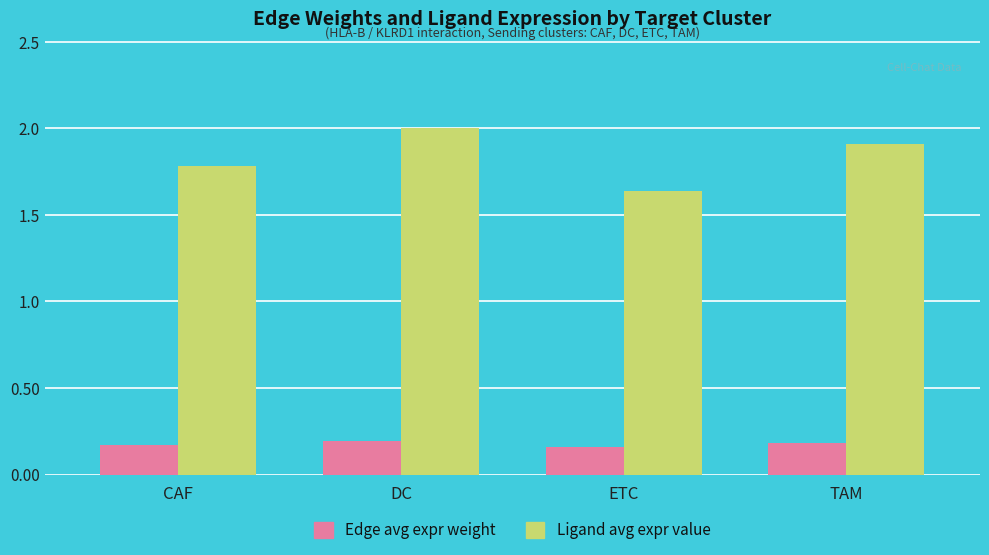

What is the spread (max minus min) of values at TAM?

1.7